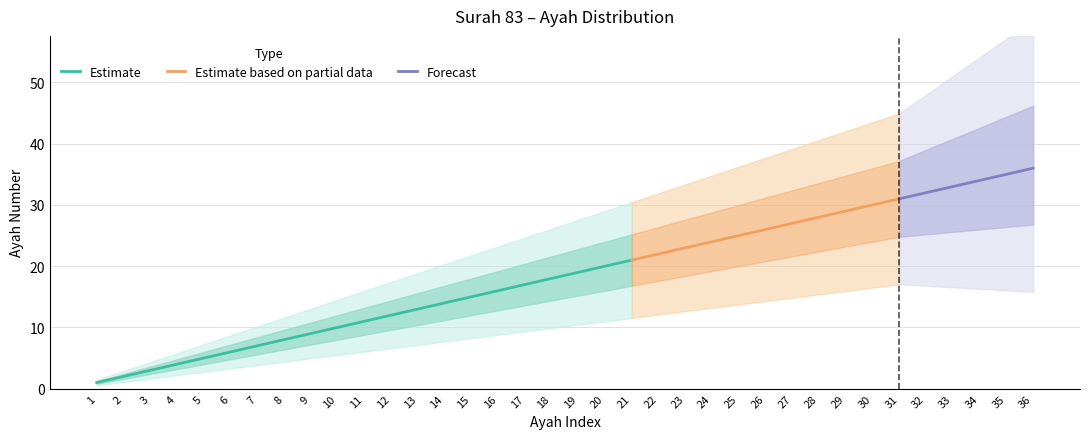

What is the value of the Ayah Count point at the 13th from the left?

13